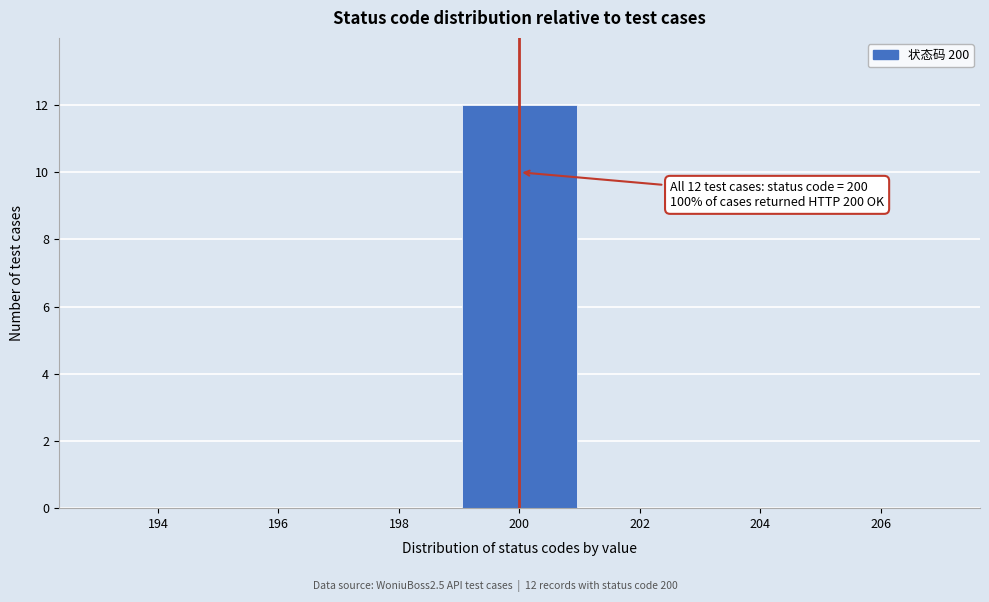

Reading left to right, extract all data points from this chart.

194=0	196=0	198=0	200=12	202=0	204=0	206=0